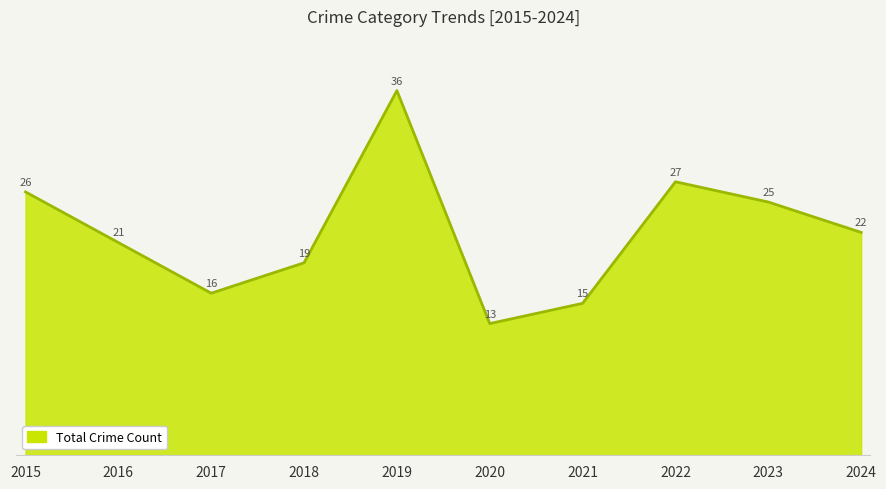

At which category does the chart reach its minimum across all series?

2020